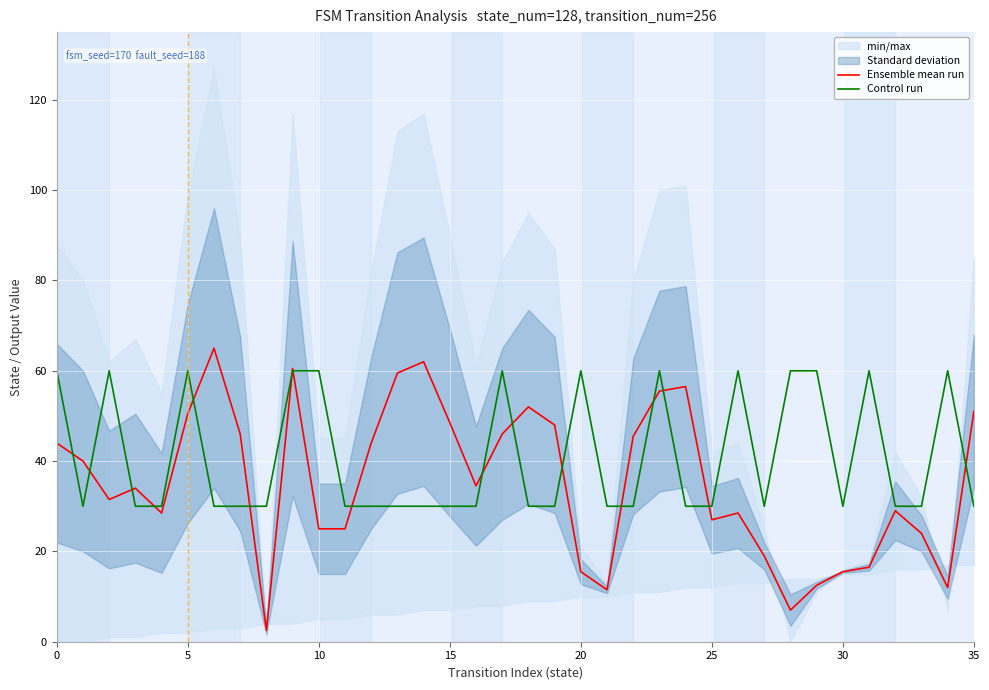

What is the maximum value for Ensemble mean run?

65.0